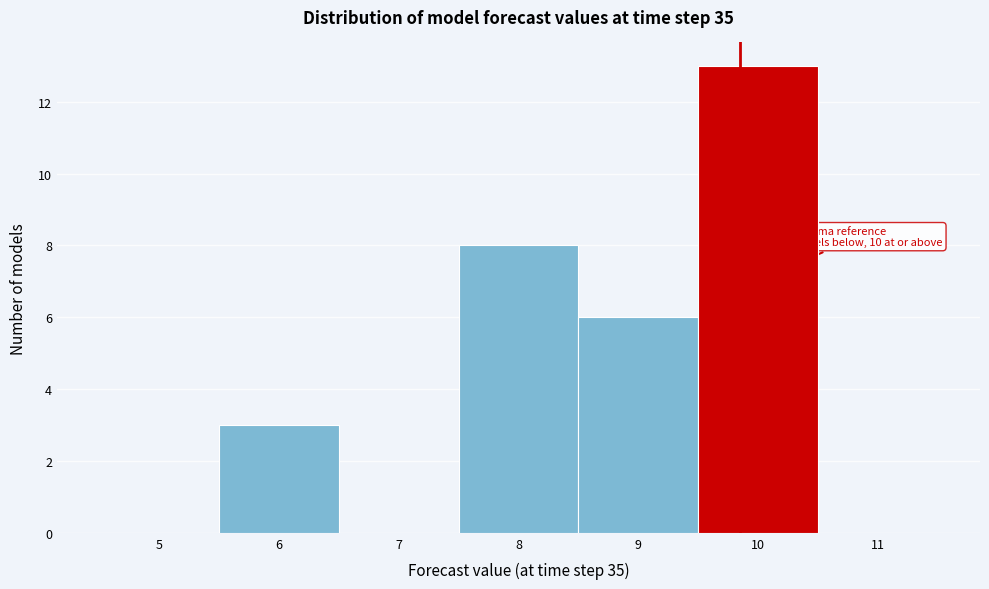

Which range on the x-axis has the tallest bar?

9.5 to 10.5